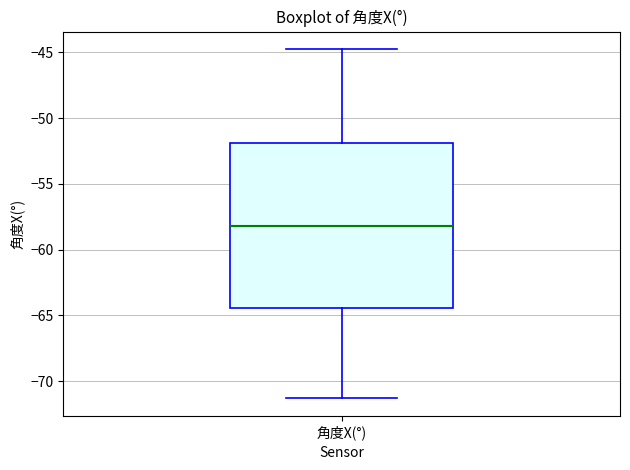

Transcribe this box plot: give where the median line is, the range the box spans, and where the two whiskers end, as read against the y-axis. The values are not printed on the chart, so give them approximately, as read against the axis.

median -58.0, box -64.5 to -52.0, whiskers -71.5 to -45.0